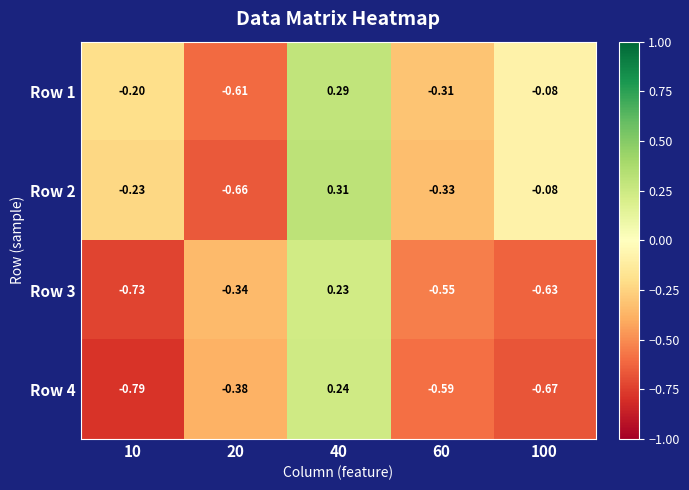

Is the value of Row 1 at 10 greater than the value of Row 2 at 40?

No